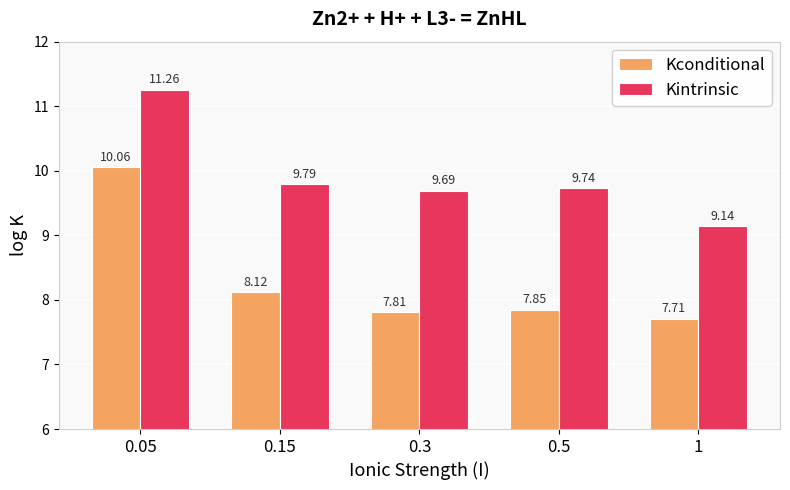

True or false: Kconditional has a value of 2.5 at 0.5.

False